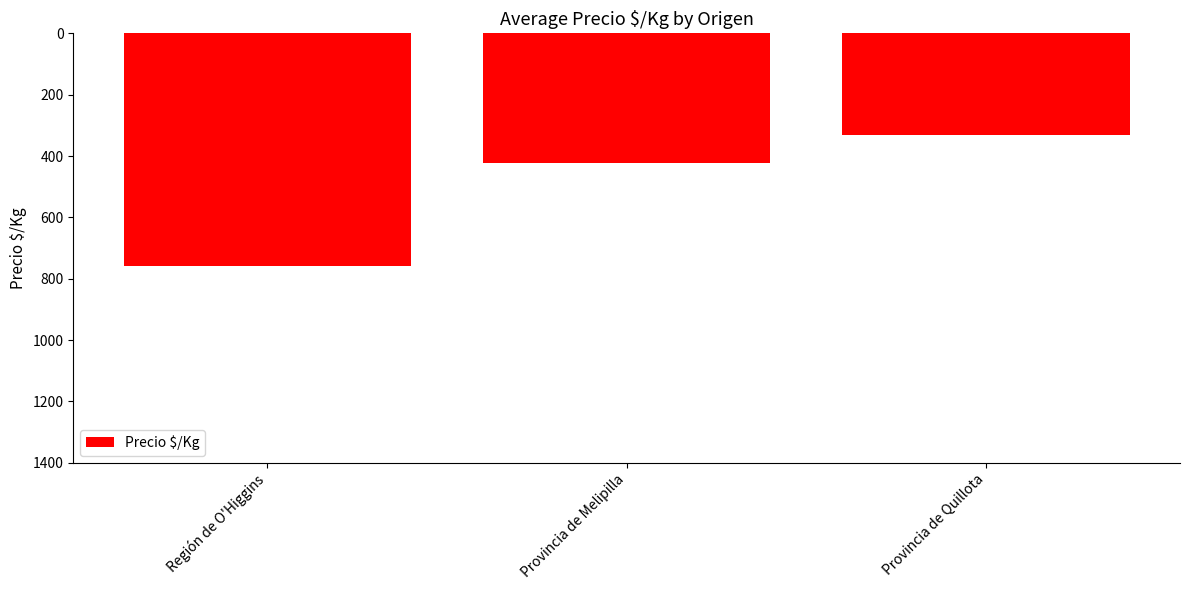

What is the value of the 3rd bar from the left?

-333